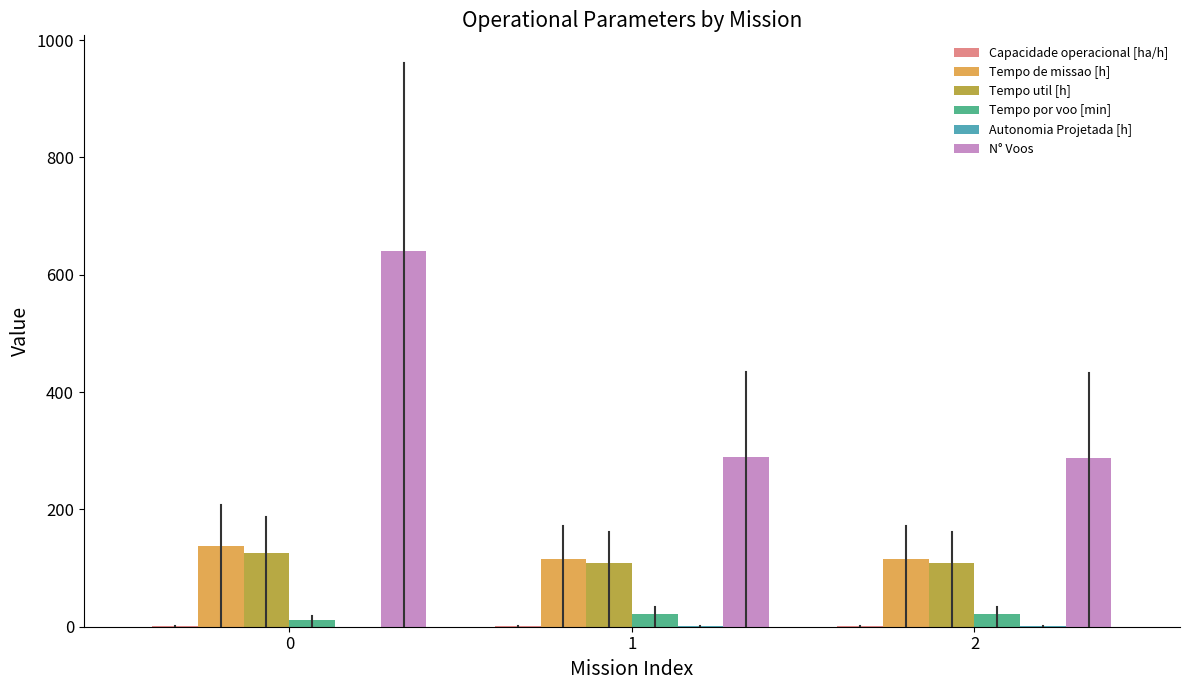

What is the spread (max minus min) of values at 1?

288.6